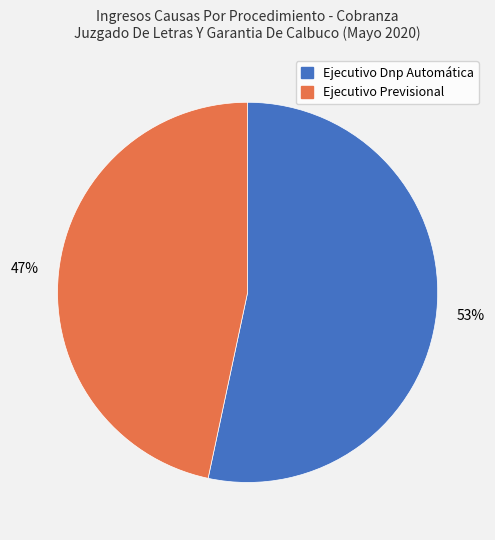

To the nearest percent, what percentage of the pie is Ejecutivo Dnp Automática?

53%